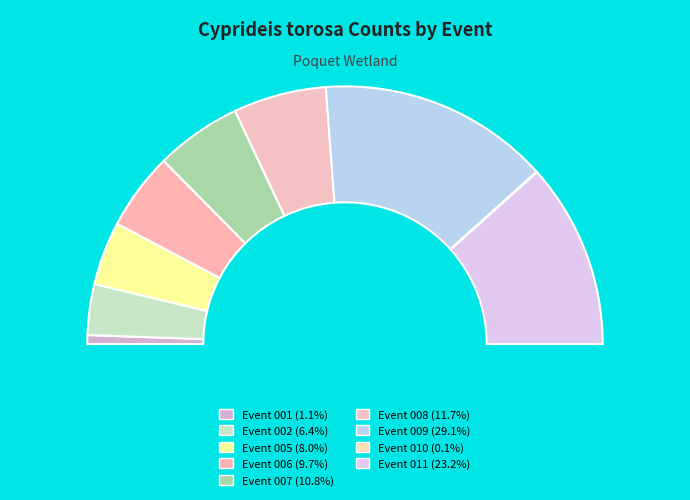

To the nearest percent, what is the difference between the largest and smallest slice percentages?

29%